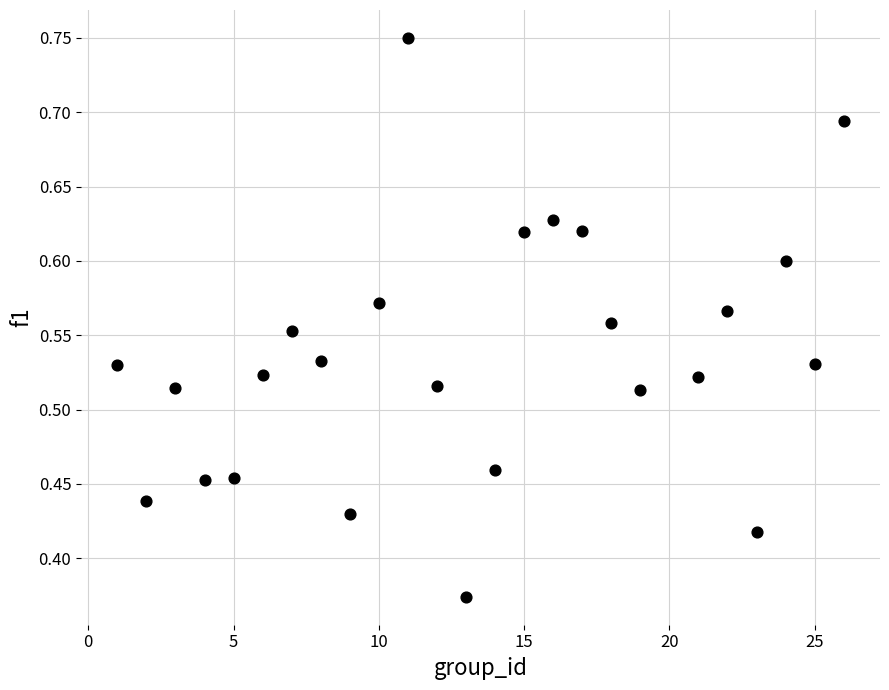

What is the range of X values (max minus min)?

25.0